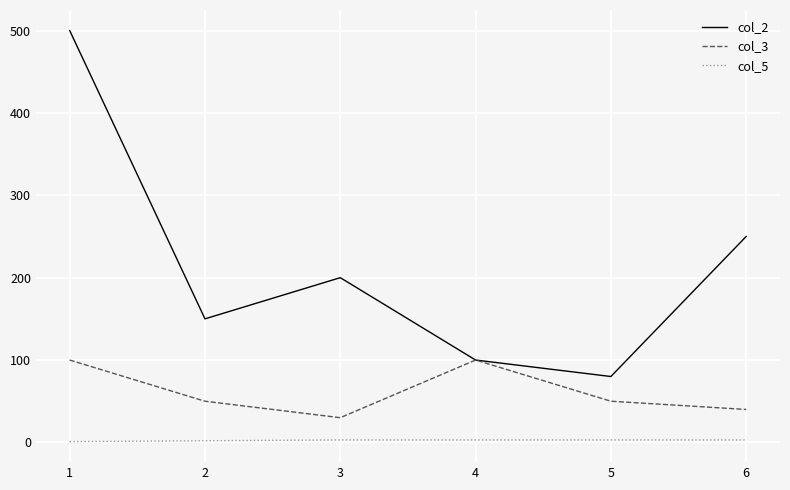

How many distinct data groups are displayed?

3